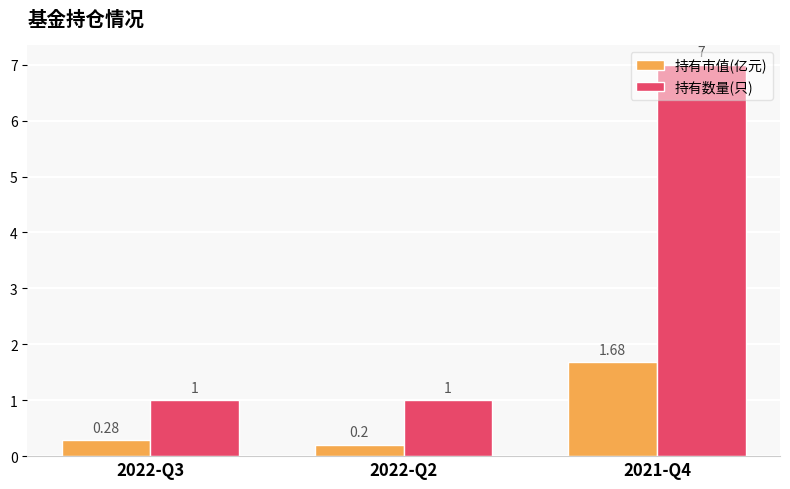

Does the chart contain stacked bars?

No